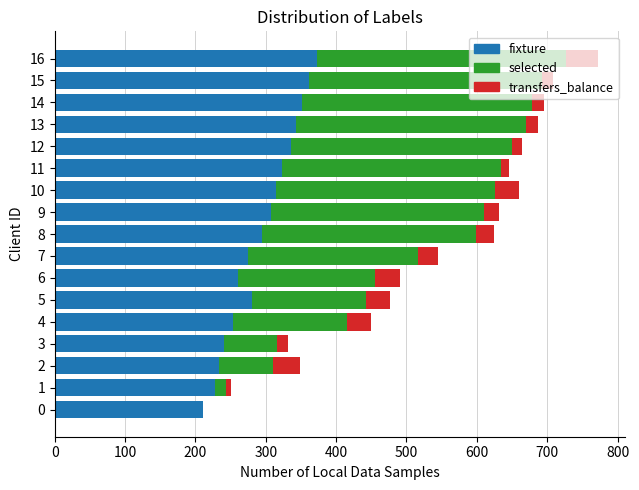

At which category is the sum across all series the highest?

16